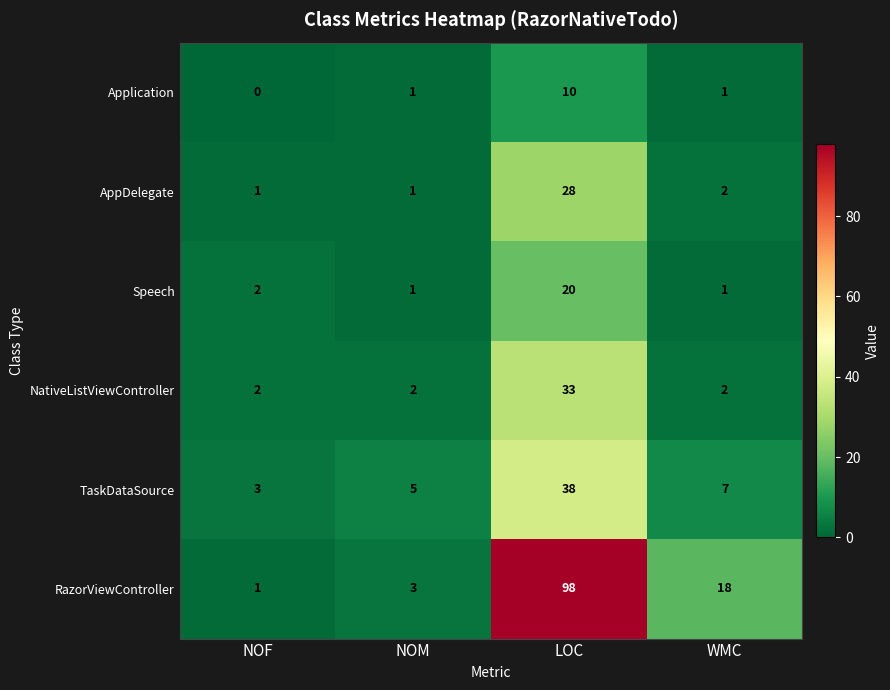

What is the difference between the highest and lowest values at NOF?

3